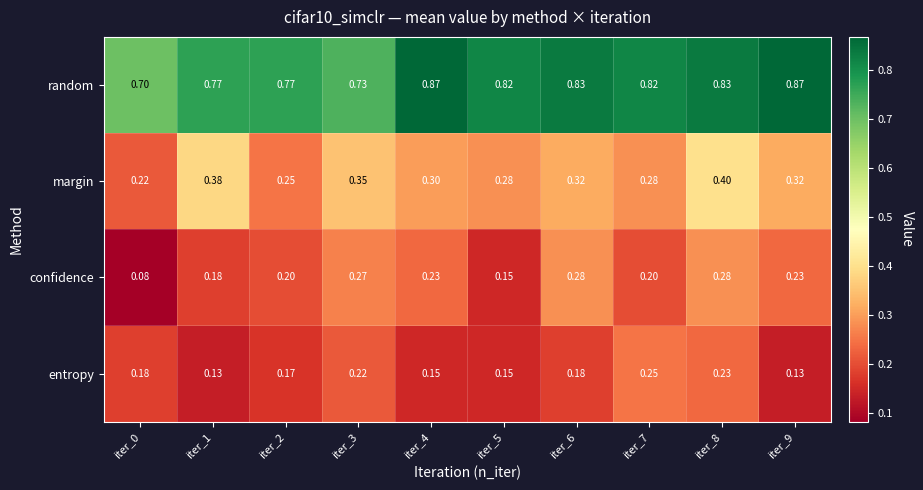

Which series has the widest spread of values?

confidence